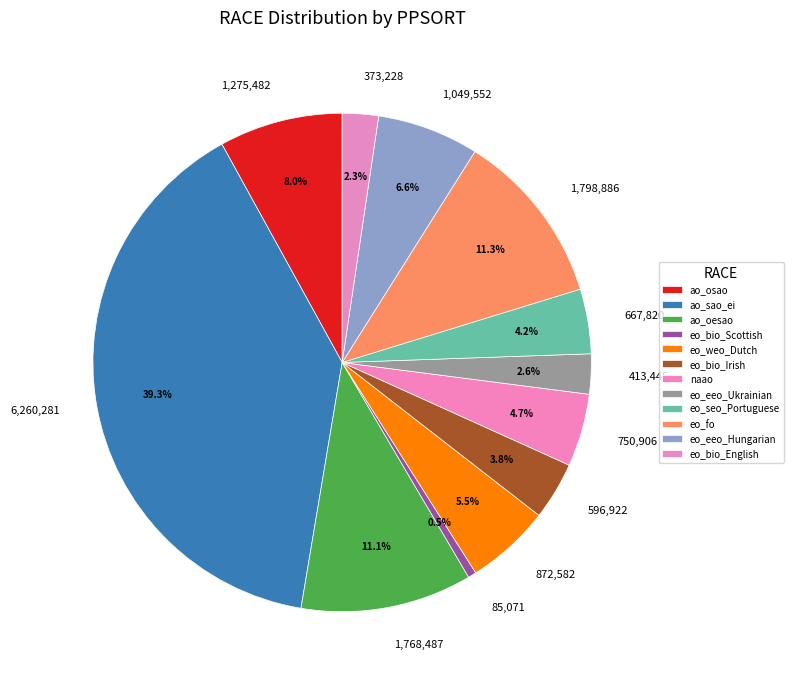

Approximately how many times larger is the value at ao_sao_ei compared to eo_eeo_Hungarian?

6.0